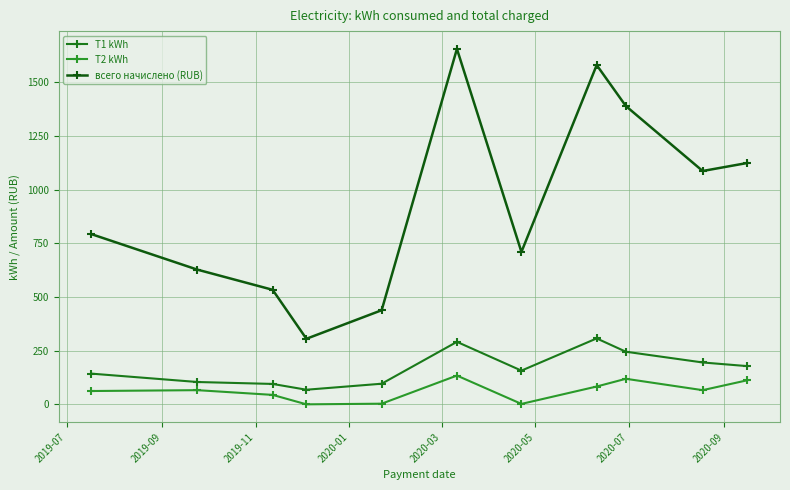

At which category does the chart reach its minimum across all series?

2020-01